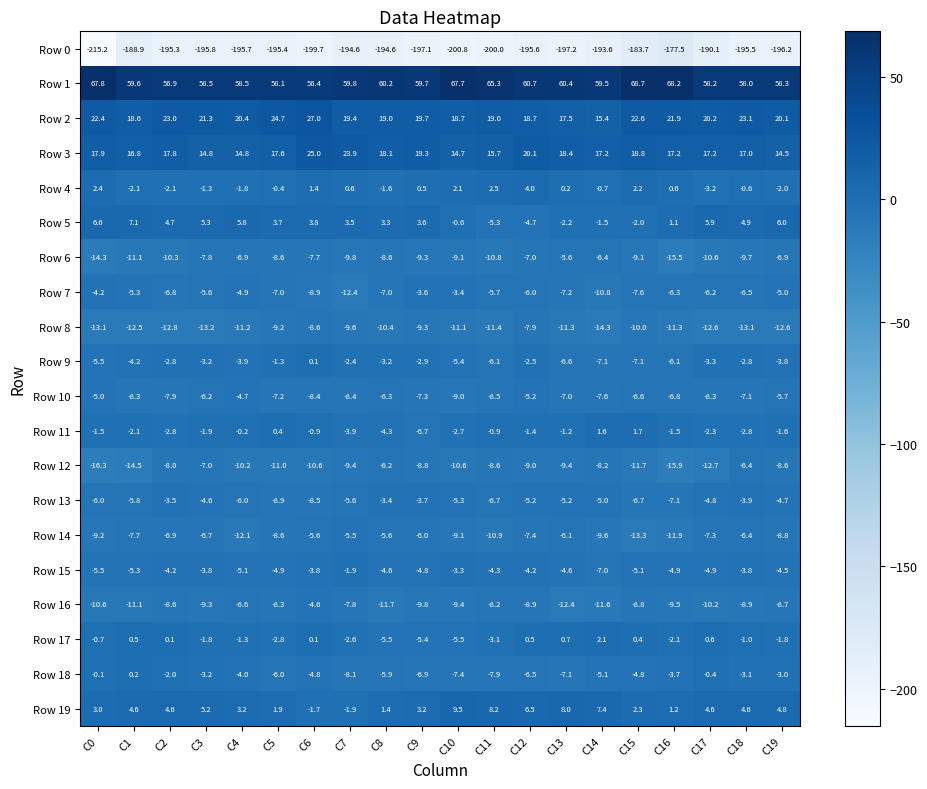

At which category is the sum across all series the highest?

C15